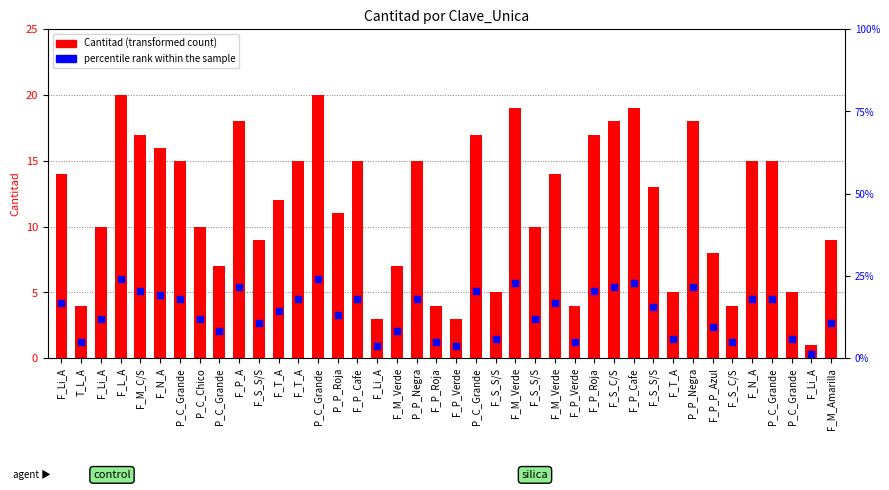

What is the change in value from F_P_Roja to F_S_S/S?

+2.7